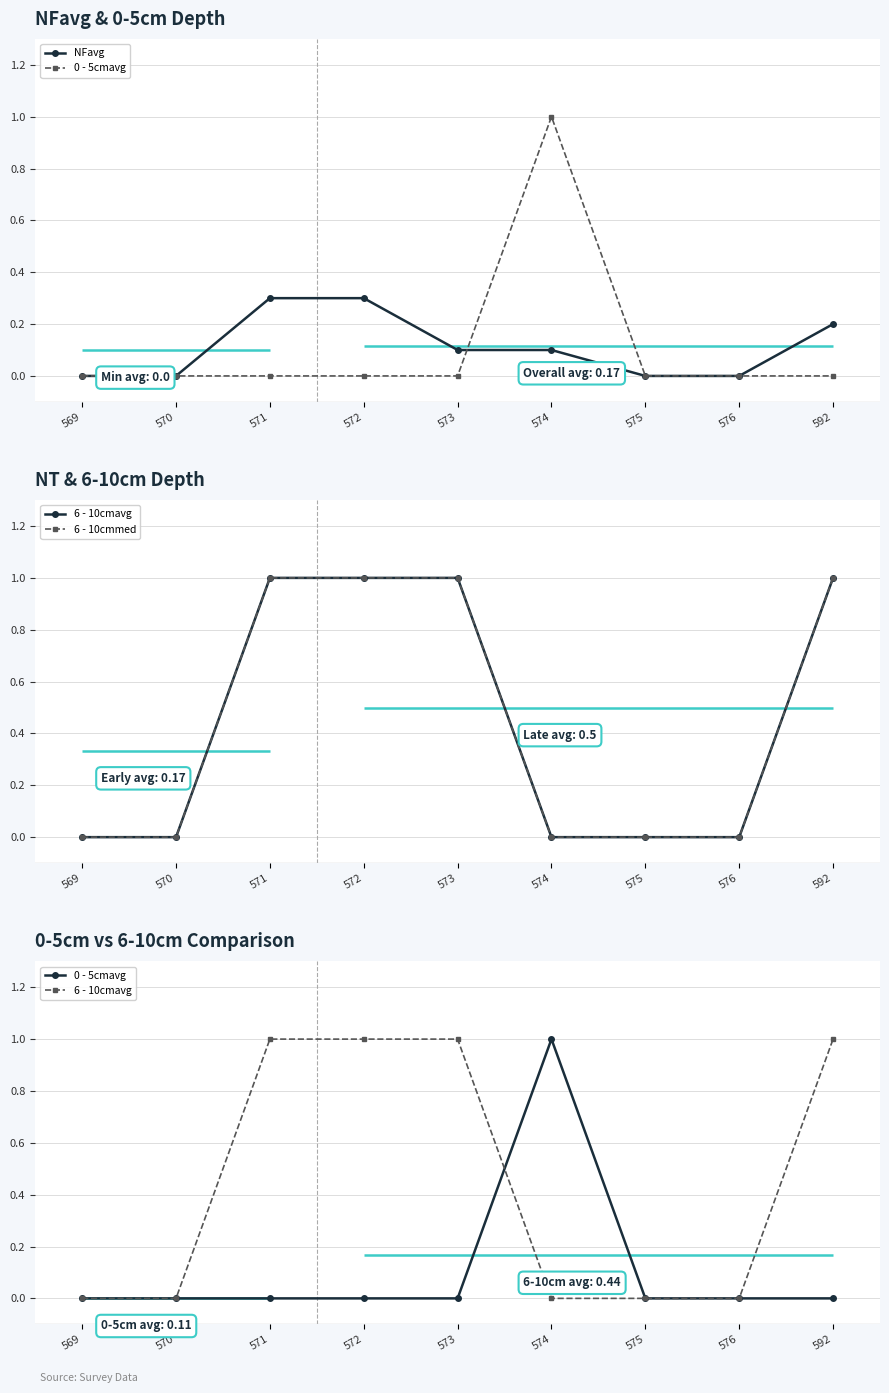

Does the chart display data point markers on the line(s)?

Yes